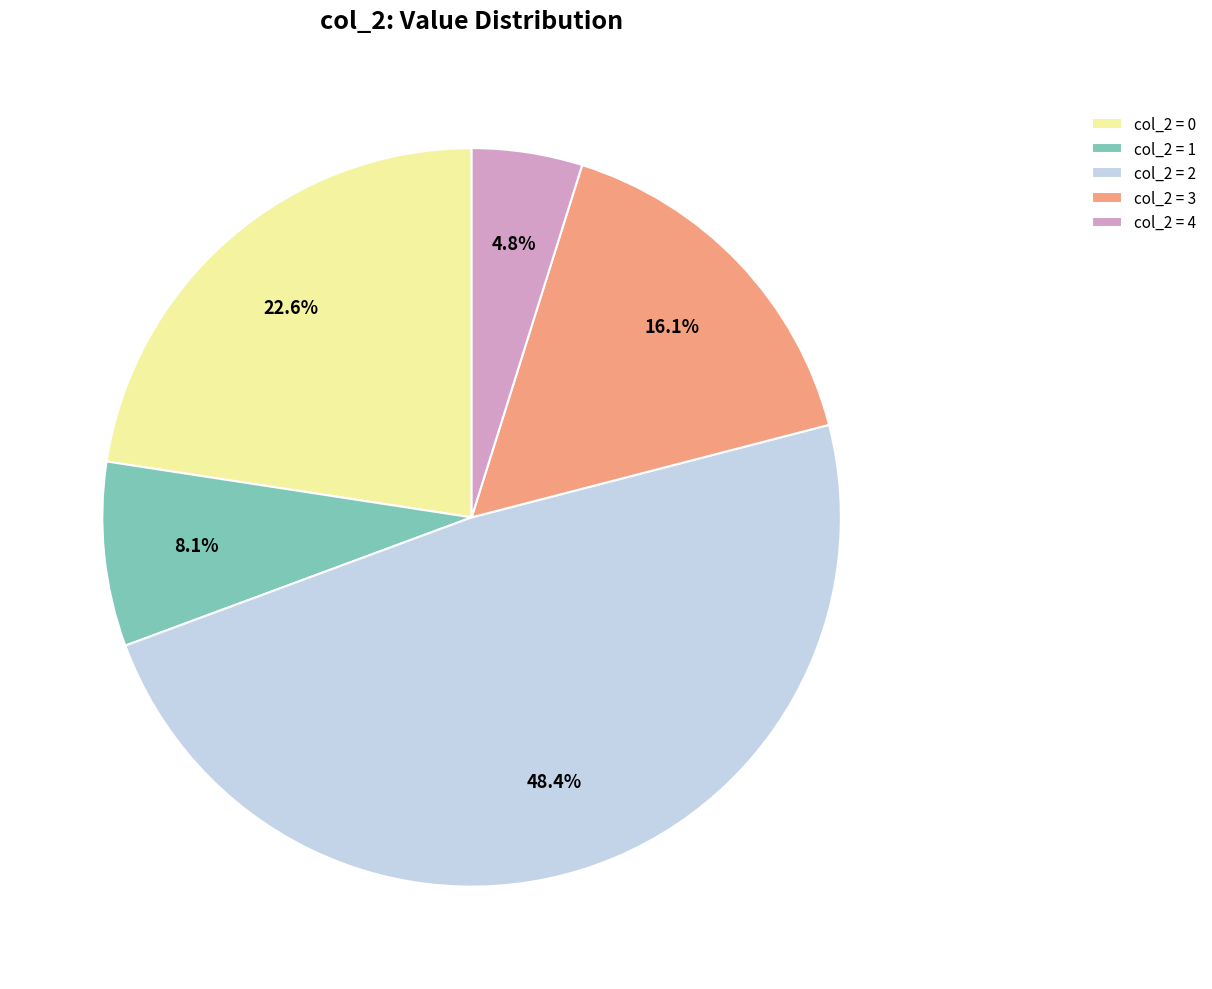

Which category has the biggest portion of the pie?

col_2 = 2